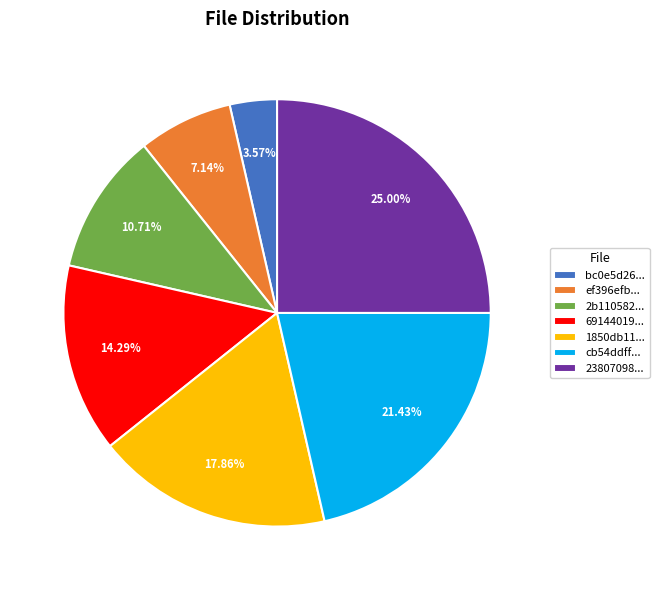

Is there any slice that represents more than half of the pie?

No